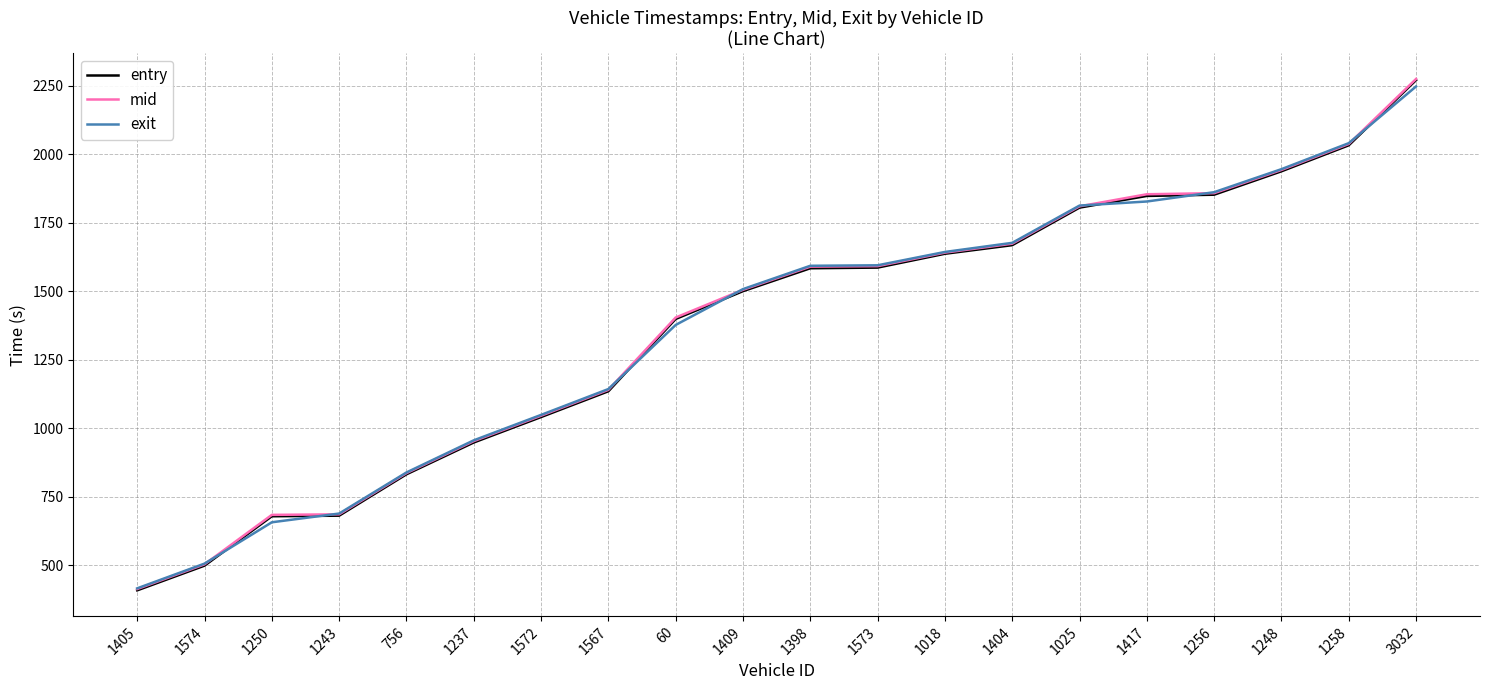

At which label is entry closest to 1339?

60